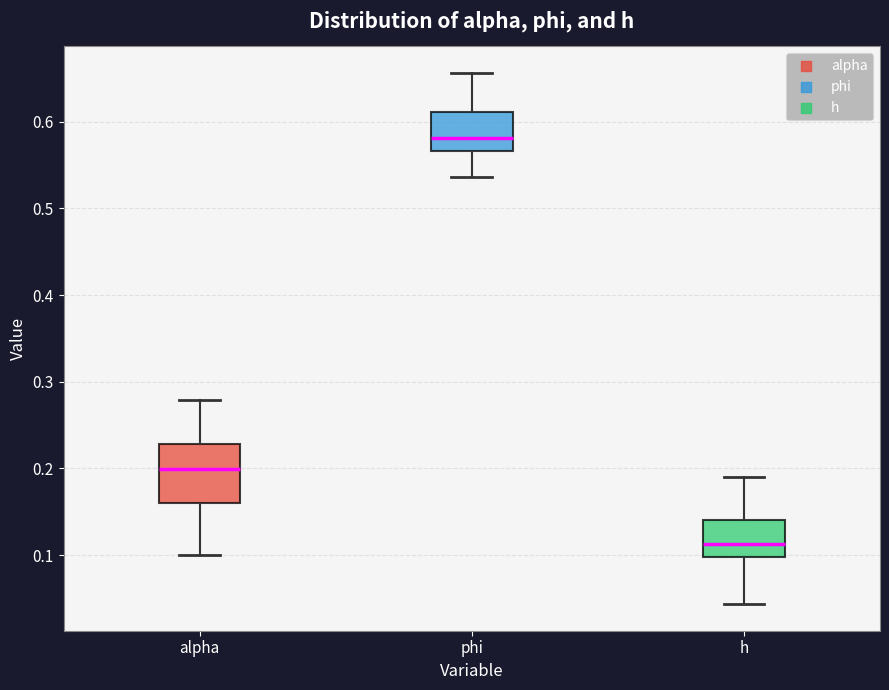

Which box has the highest median line?

phi